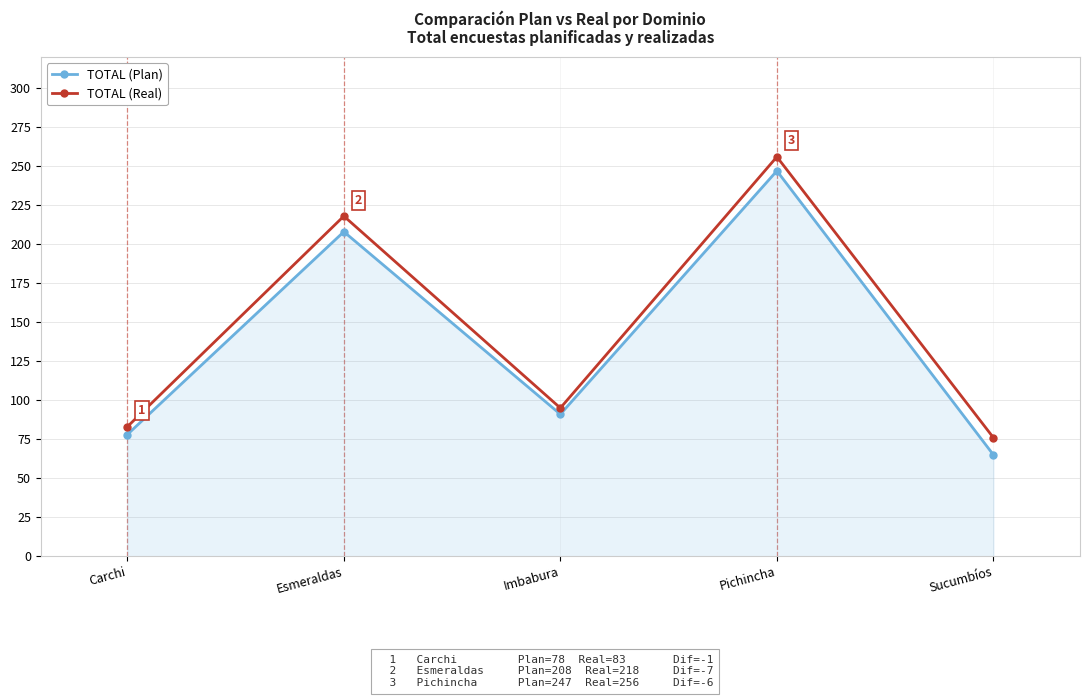

What is the sum of the TOTAL (Real) values at Imbabura and Carchi?

178